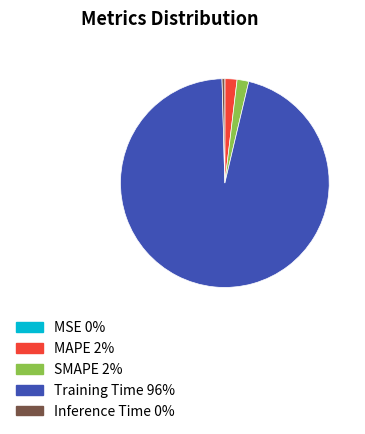

What is the majority slice?

Training Time